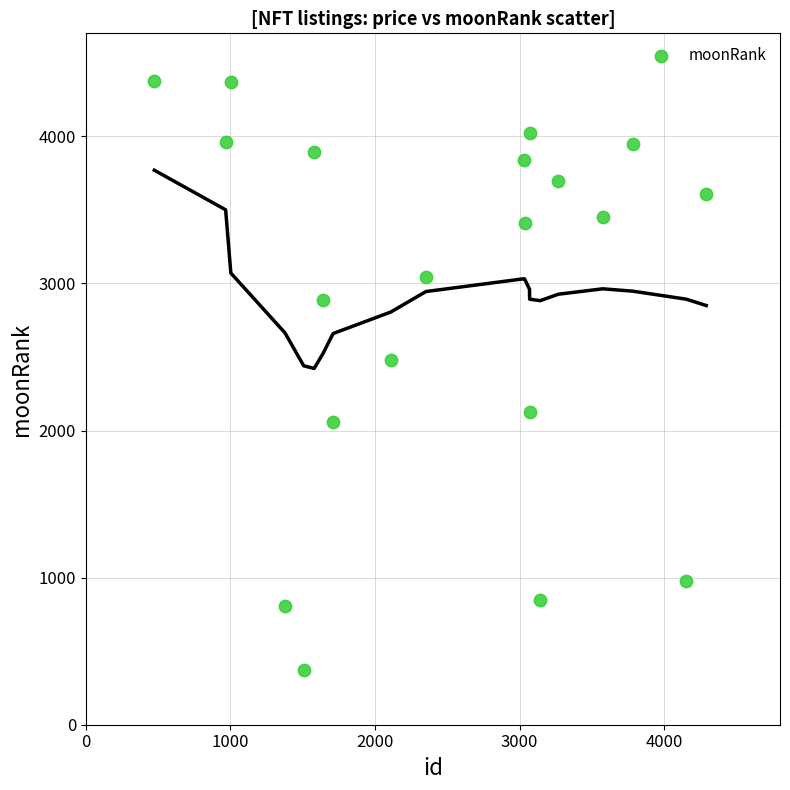

What is the range of Y values (max minus min)?

4006